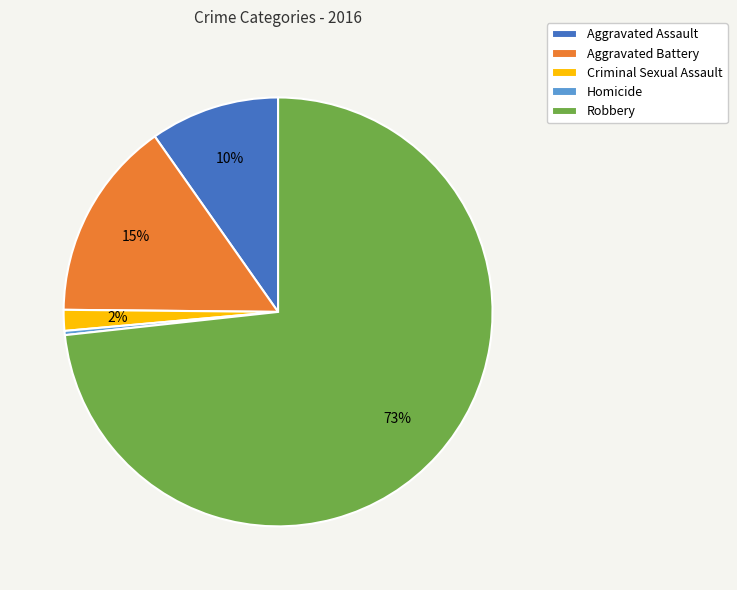

To the nearest percent, what is the combined percentage of Aggravated Battery and Homicide?

15%